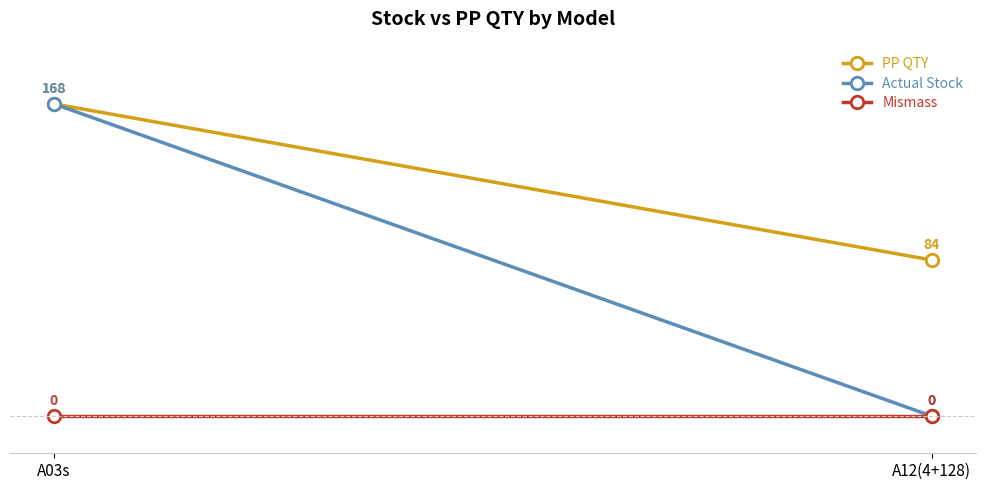

Is it true that Mismass equals 0 at A03s?

True